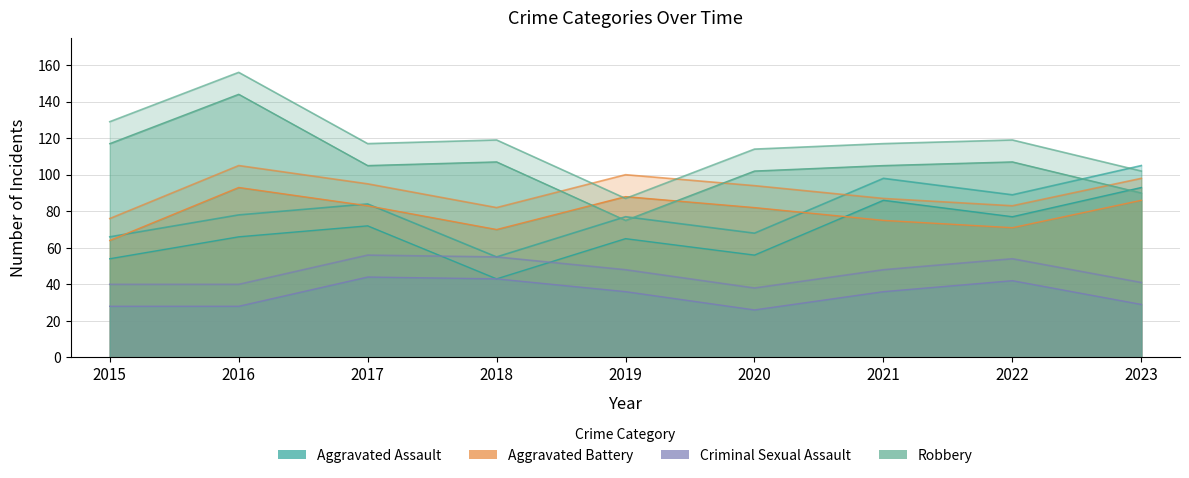

What is the total value across all series at 2016?

379